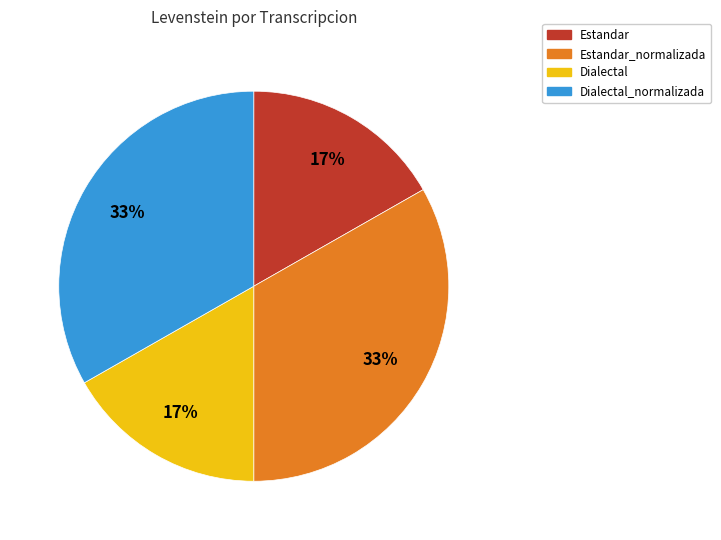

Is the sum of Dialectal and Estandar greater than half?

No